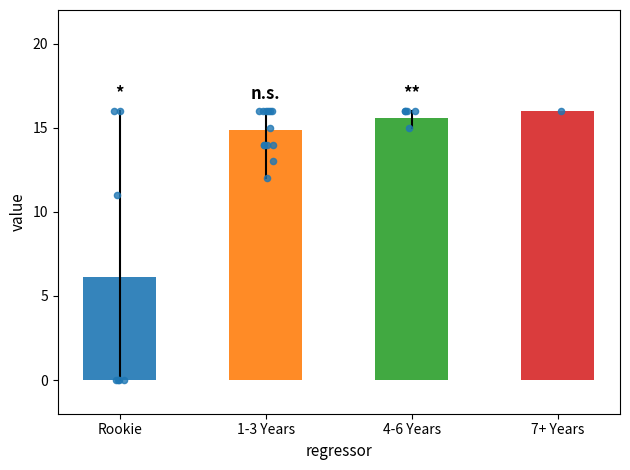

Which has a higher value, 12 or 8?

12